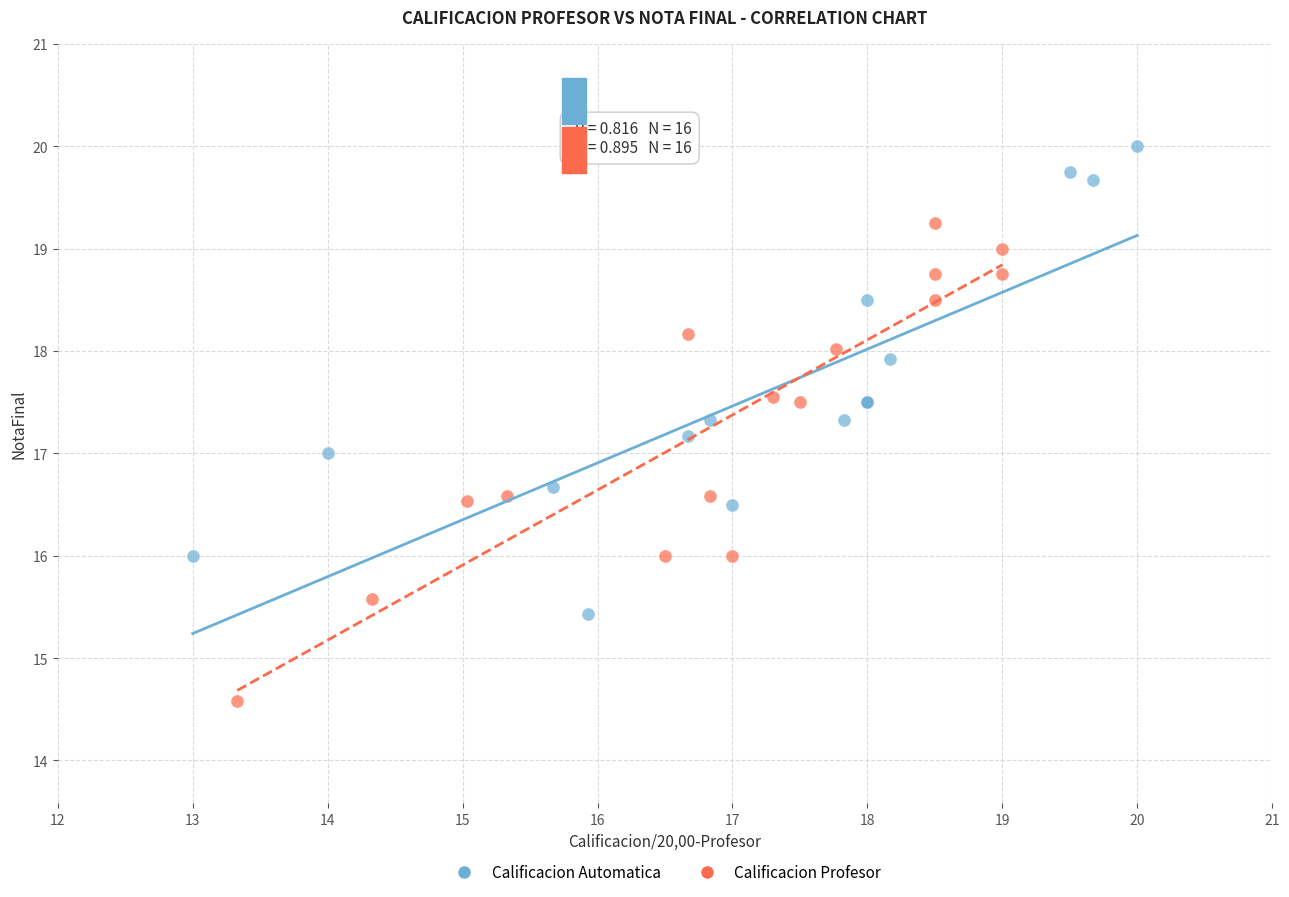

Which series reaches the maximum Y coordinate?

Calificacion Automatica